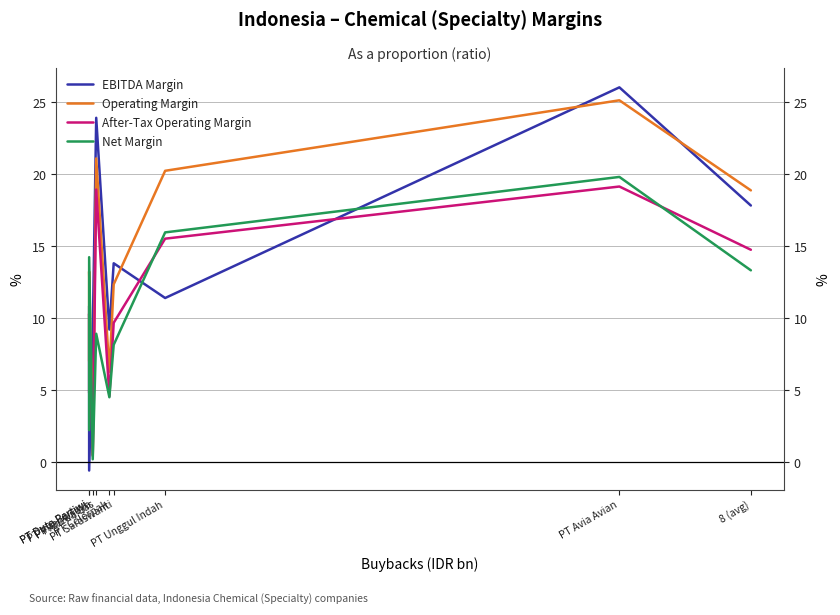

What is the sum of all Net Margin values?

87.5